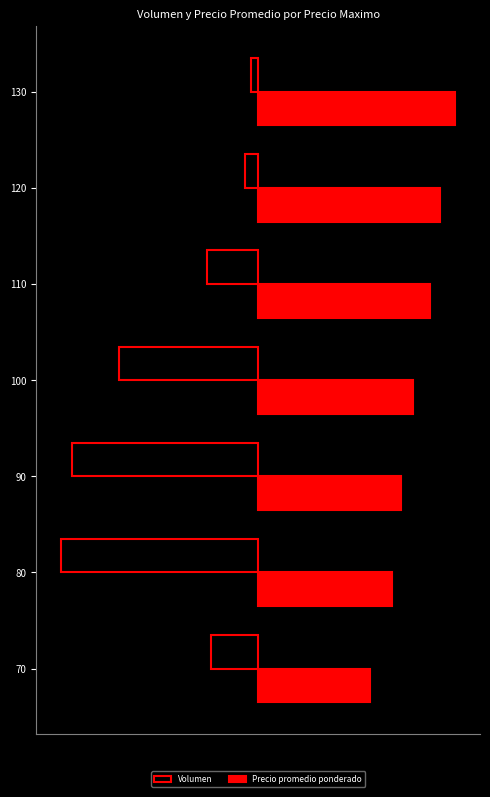

Rank the series by their maximum value, from highest to lowest.

Precio promedio ponderado, Volumen